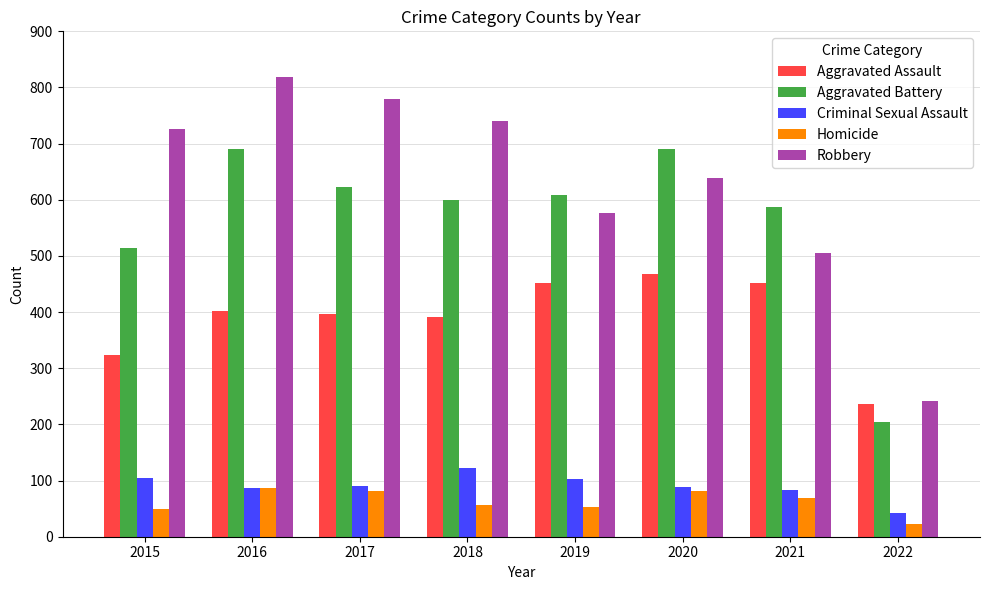

At which category does the chart reach its minimum across all series?

2022